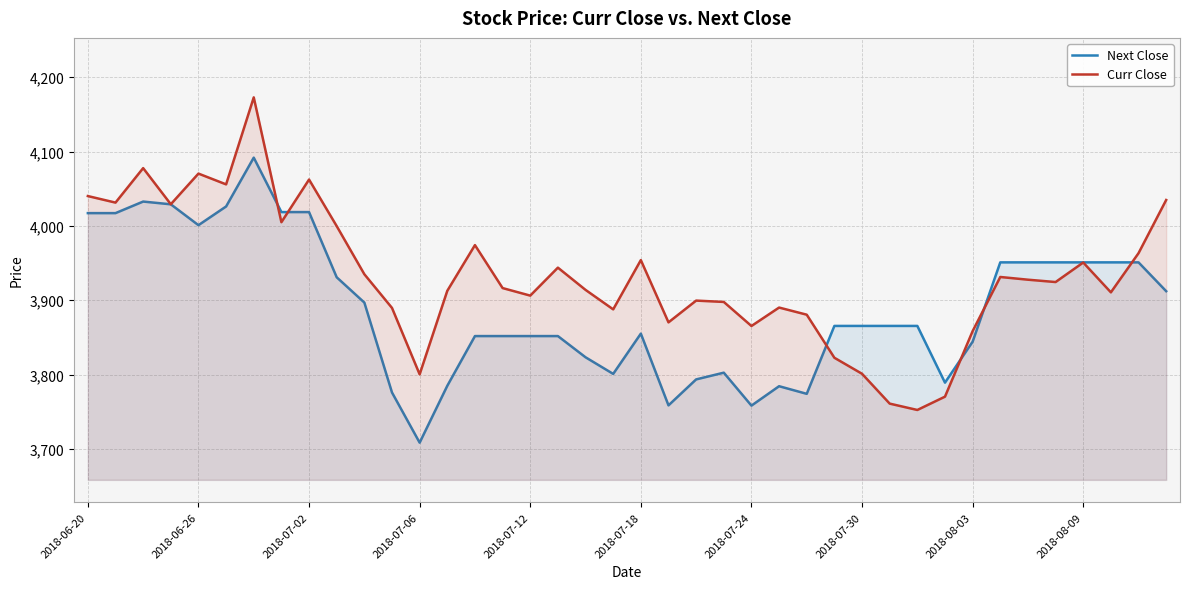

Rank the series at 2018-07-30 from highest to lowest value.

Next Close, Curr Close